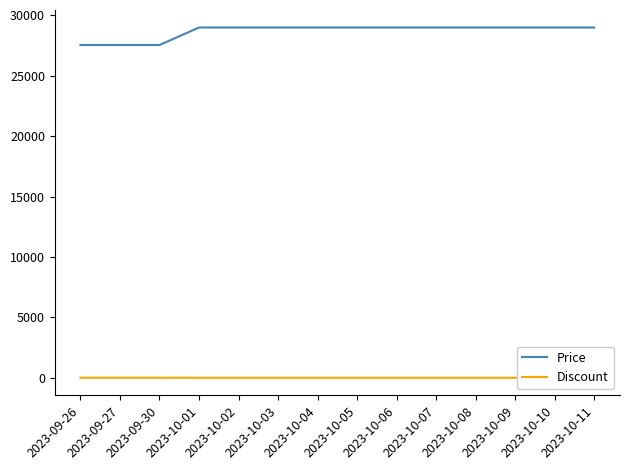

The Price series shows 27550 at 2023-09-26. True or false?

True